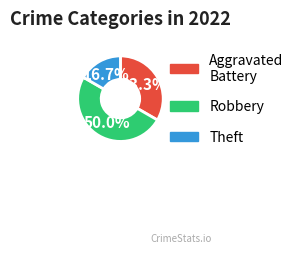

What is the ratio of the value at Robbery to the value at Theft?

3.0